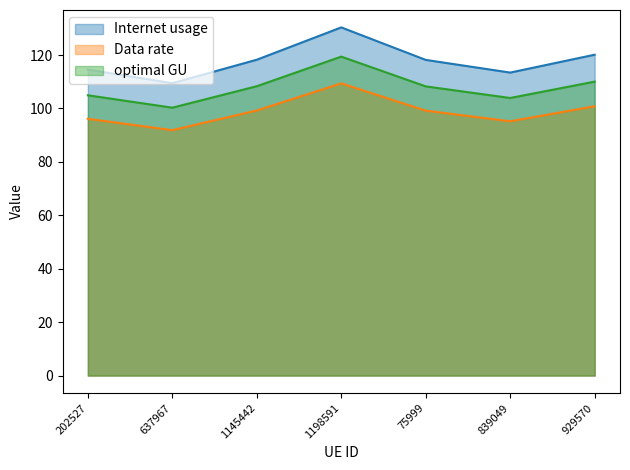

At which label does Data rate reach its minimum?

637967